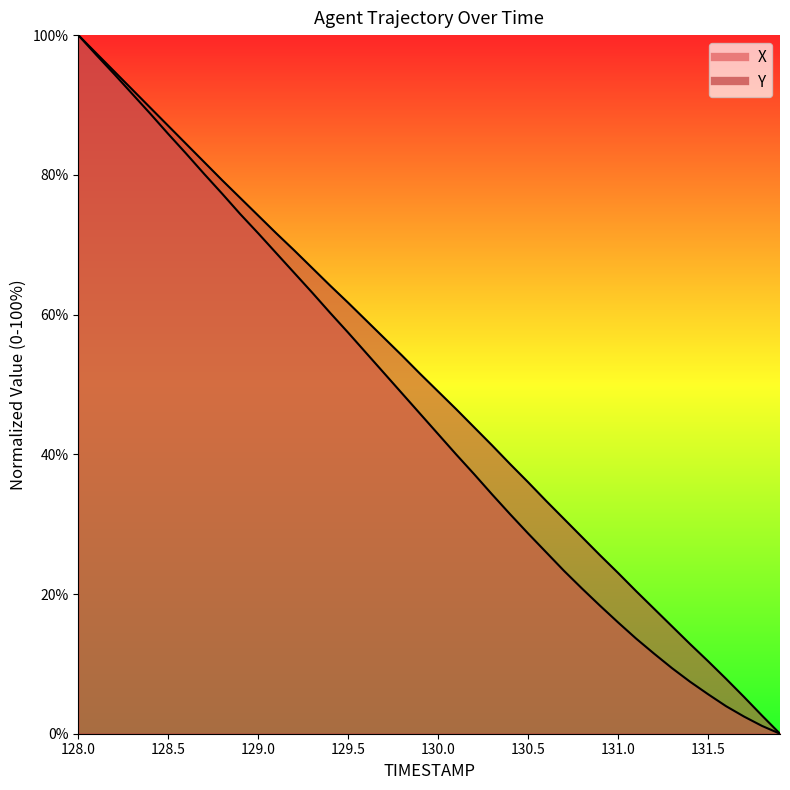

What is the sum of all Y values?

2000.7